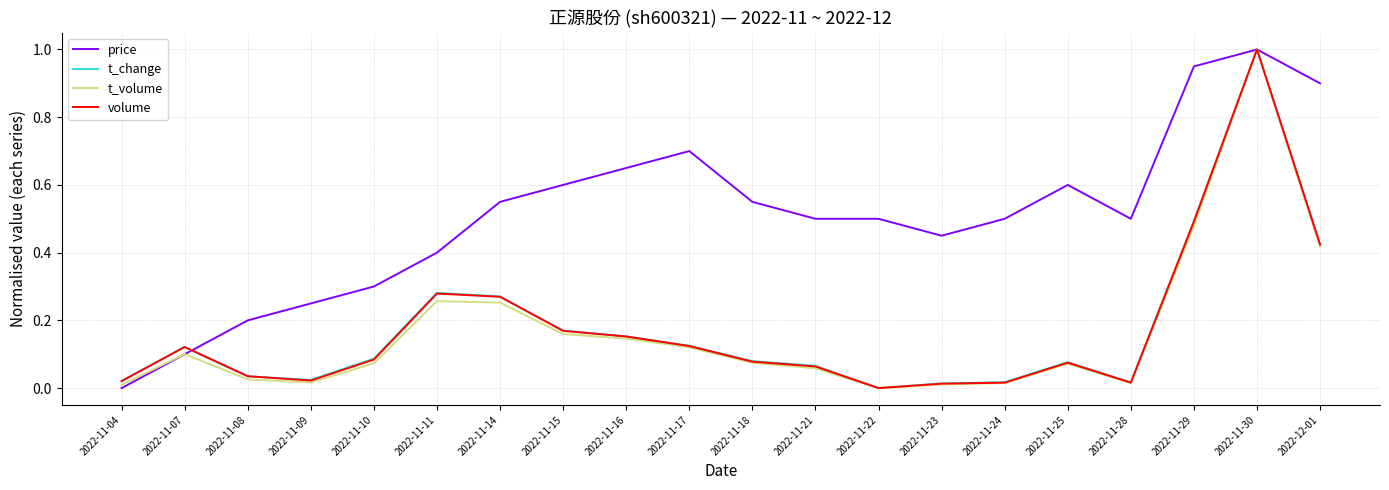

Which series has the largest total across all categories?

price